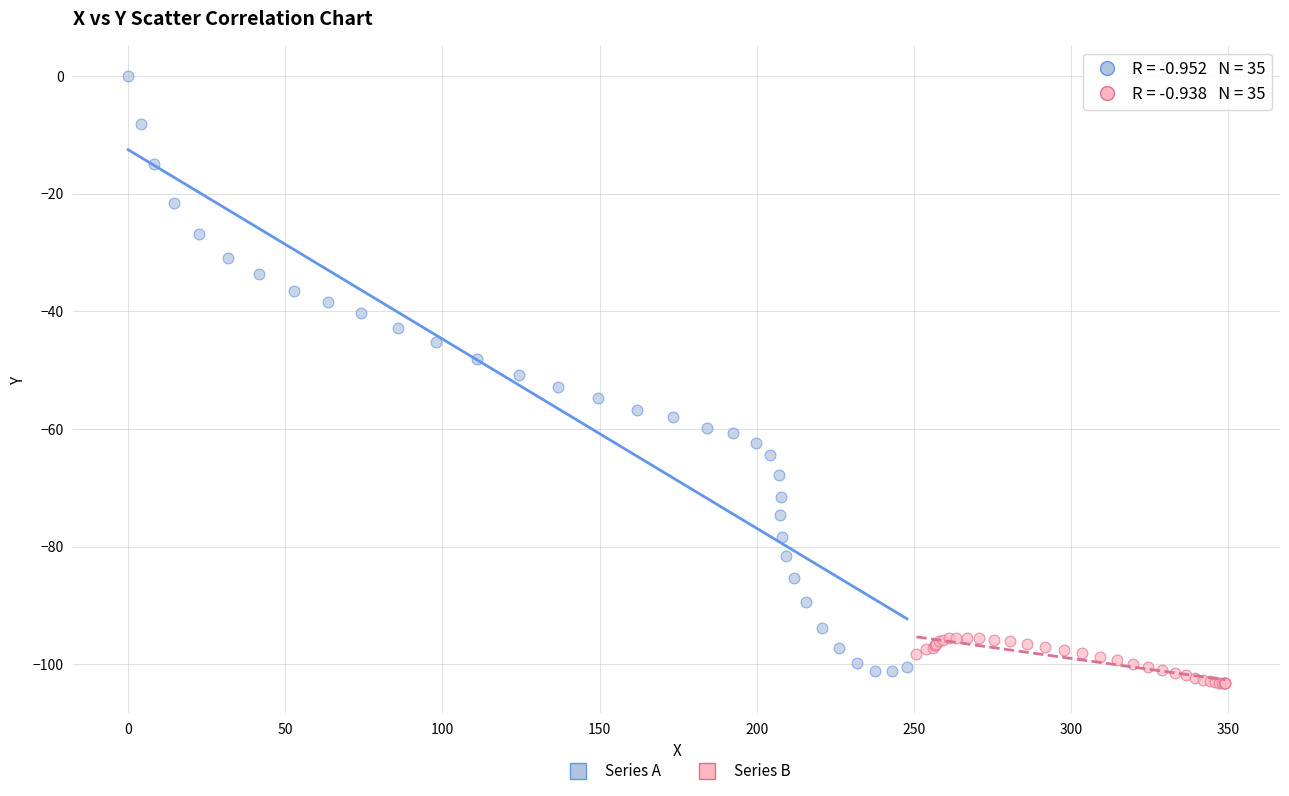

Which series has the widest spread of Y values?

Series A